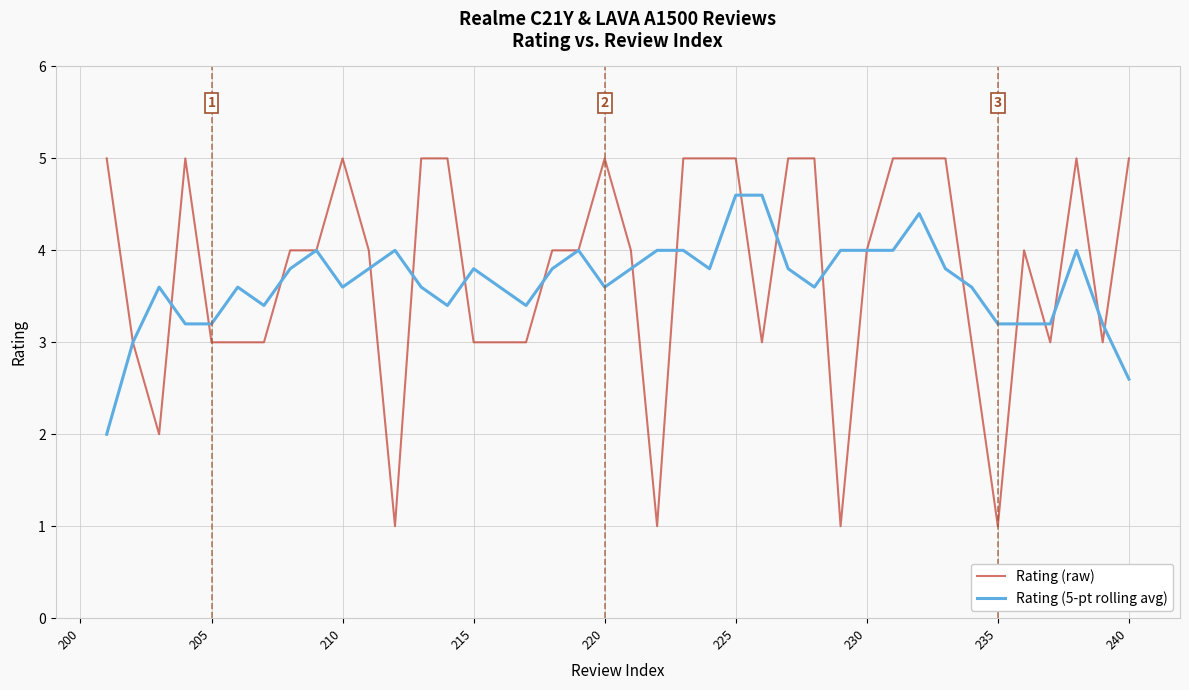

What is the maximum value for Rating (raw)?

5.0